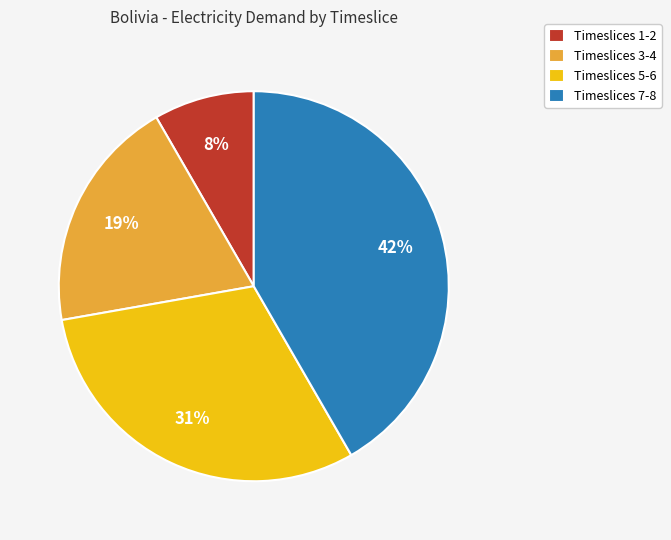

How many slices are in this pie chart?

4